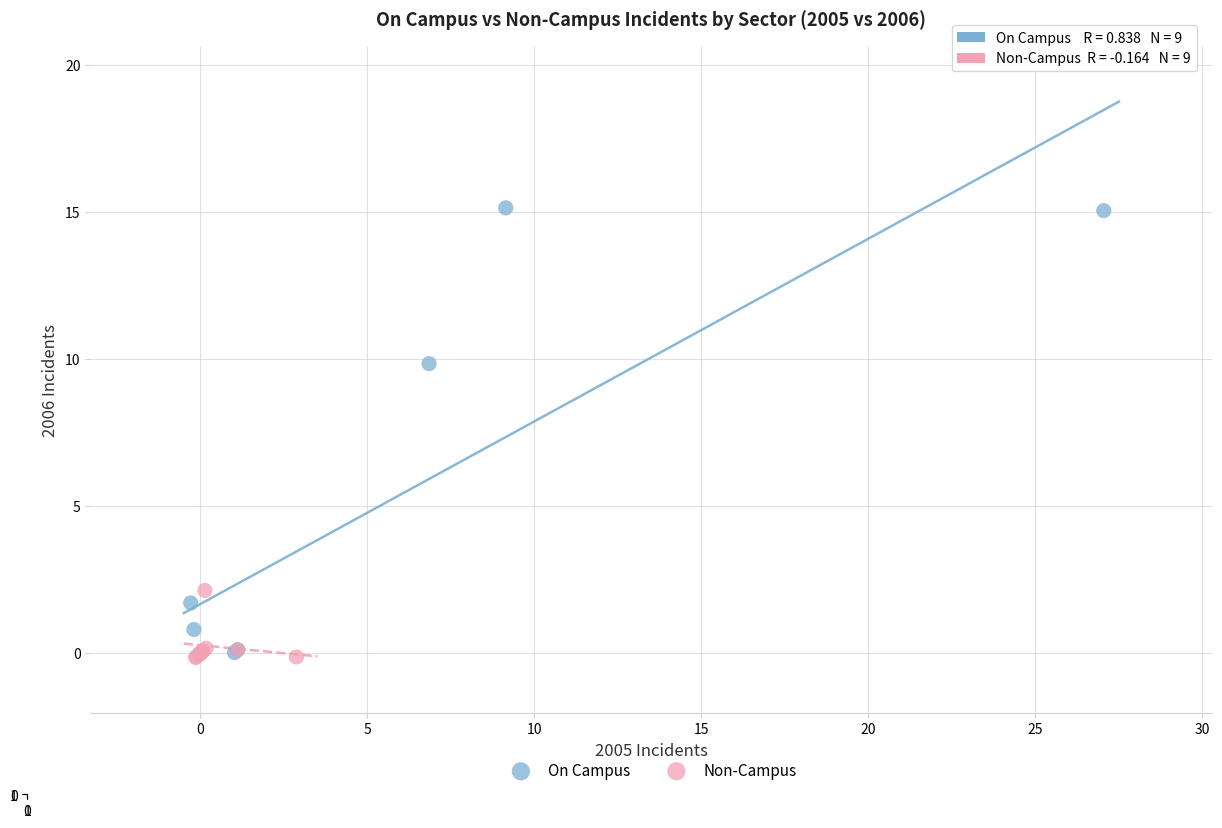

Which series has the widest spread of Y values?

On Campus